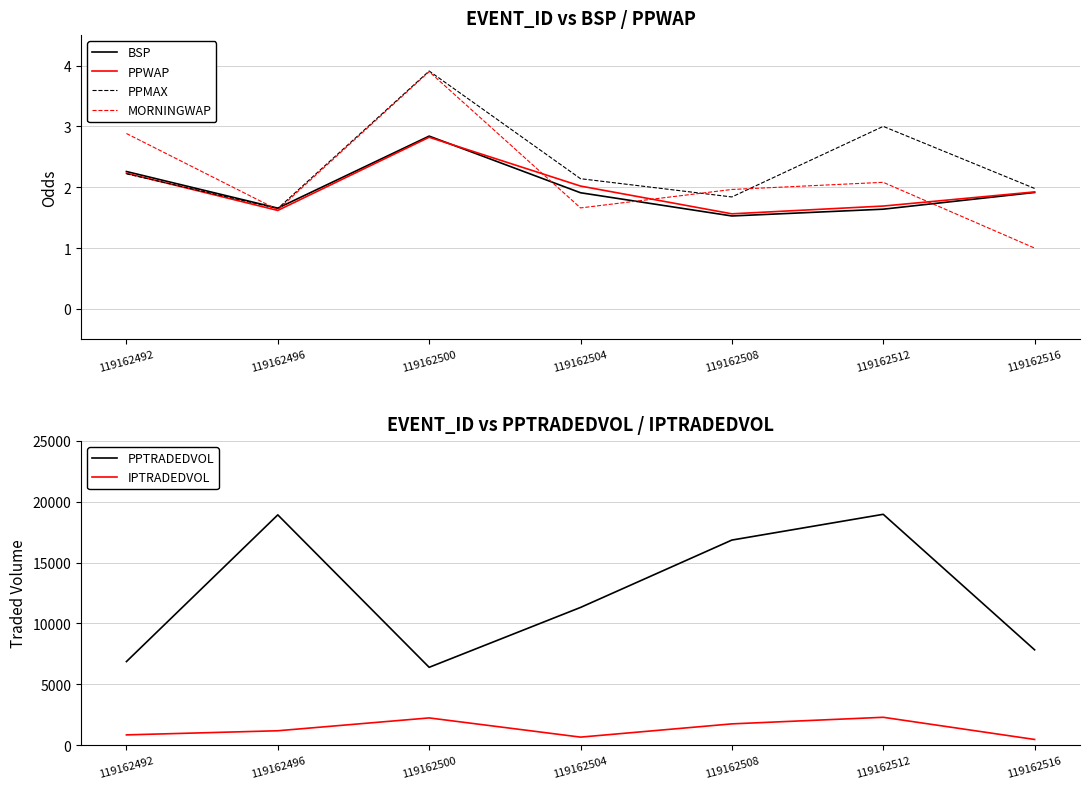

At which category does PPWAP reach its first local peak?

119162500